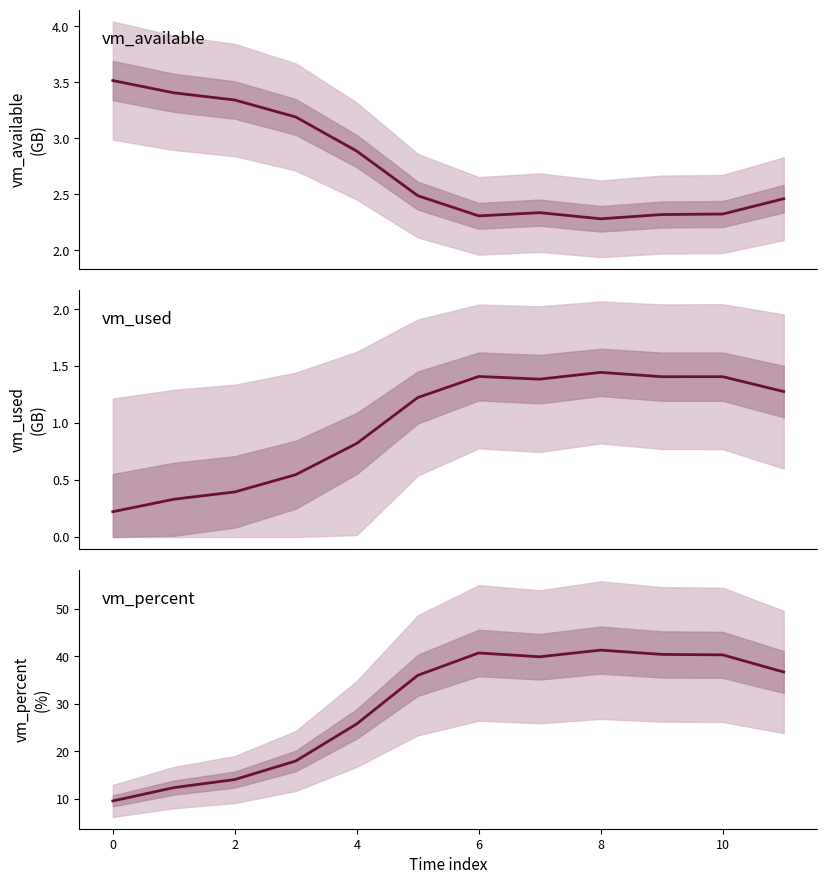

True or false: vm_available and vm_used cross at least once.

False